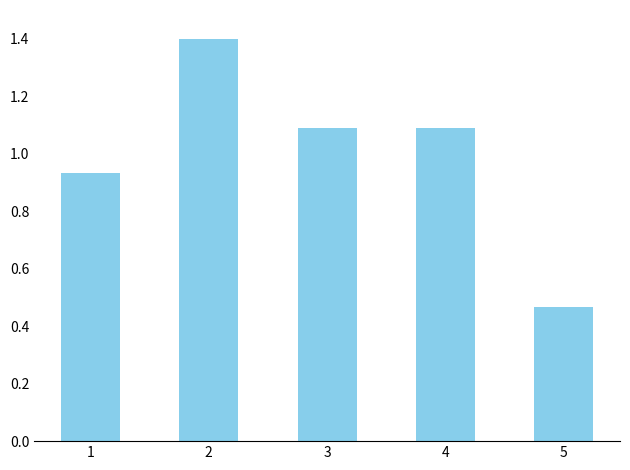

What is the sum of the values at 2 and 5?

1.9